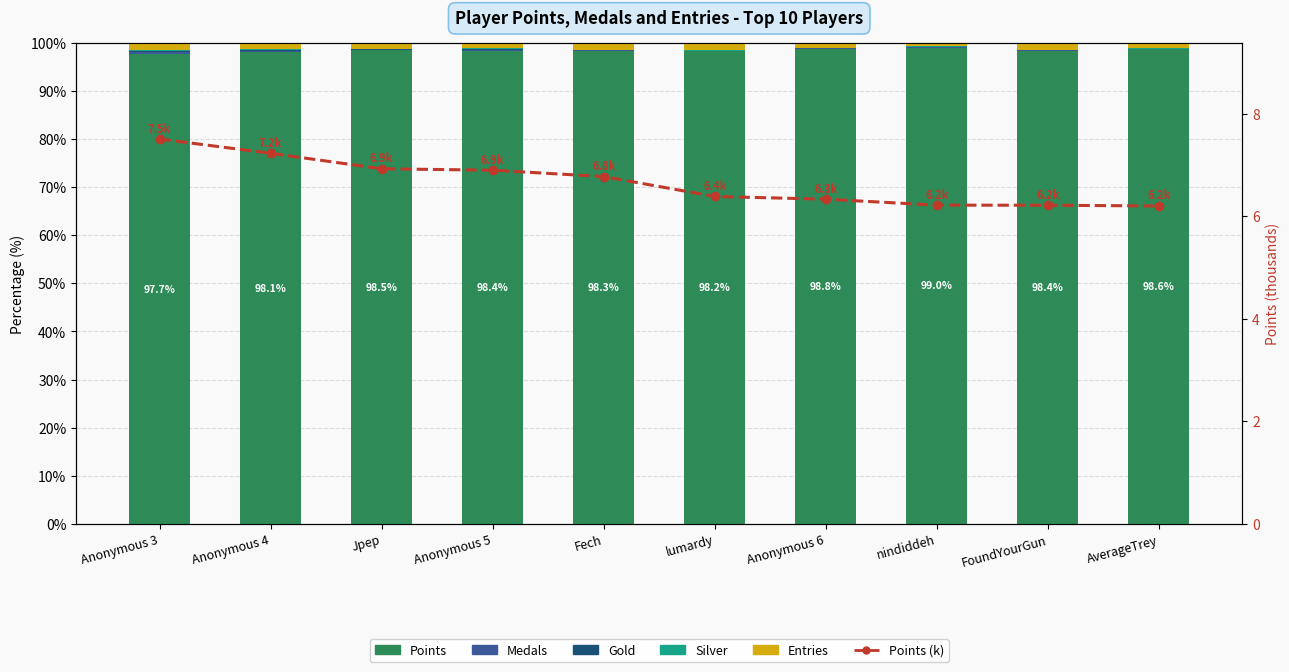

At which category is the sum across all series the highest?

Anonymous 3